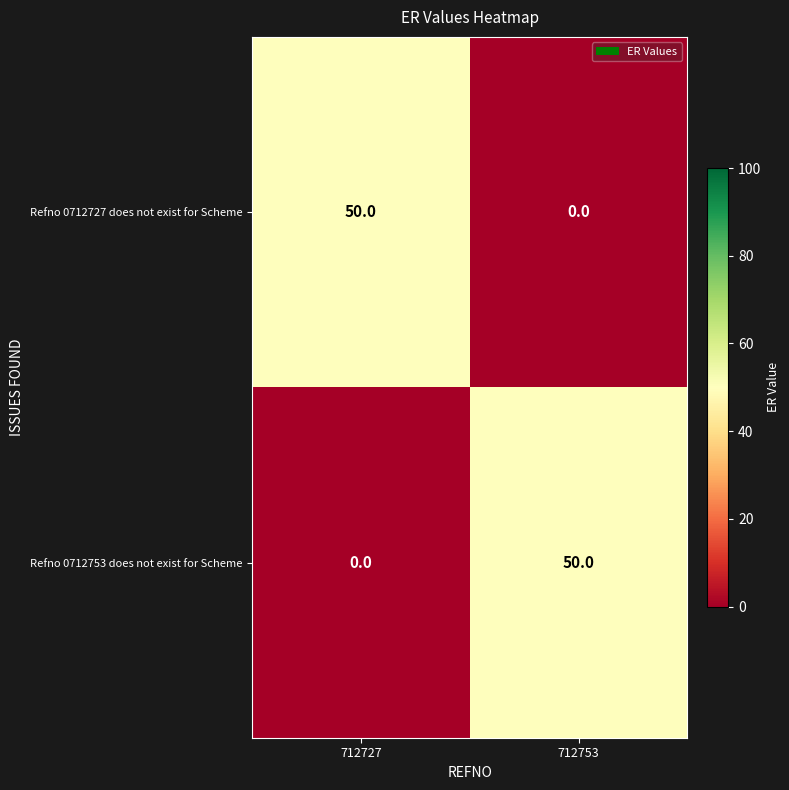

What is the highest value of the Refno 0712753 does not exist for Scheme series?

50